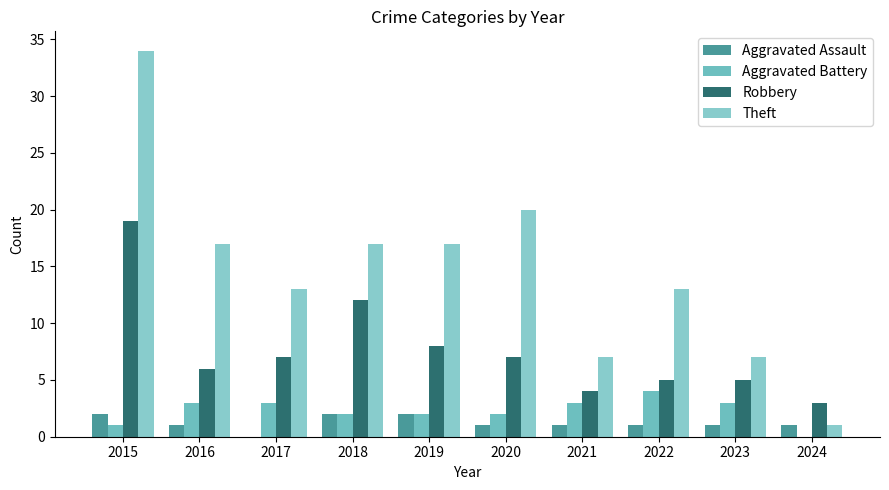

What is the value of the Robbery bar at the 5th from the left?

8